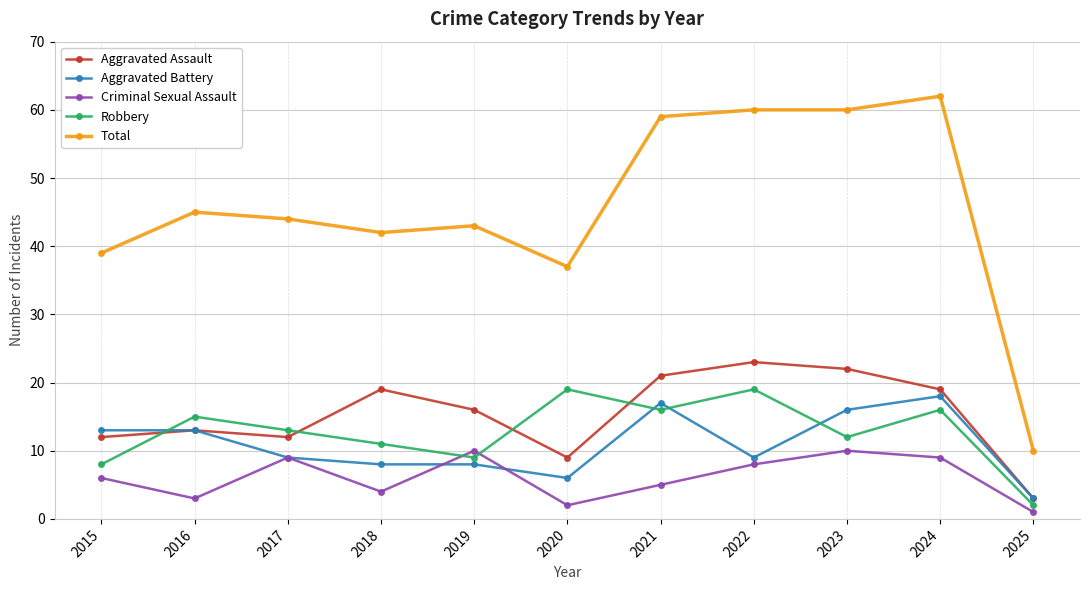

What is the spread (max minus min) of values at 2019?

35